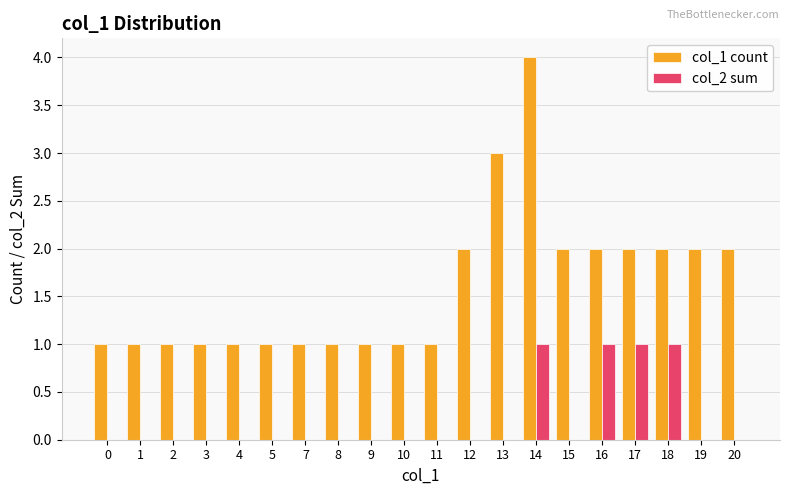

Are the bars grouped side by side (vs. stacked)?

Yes